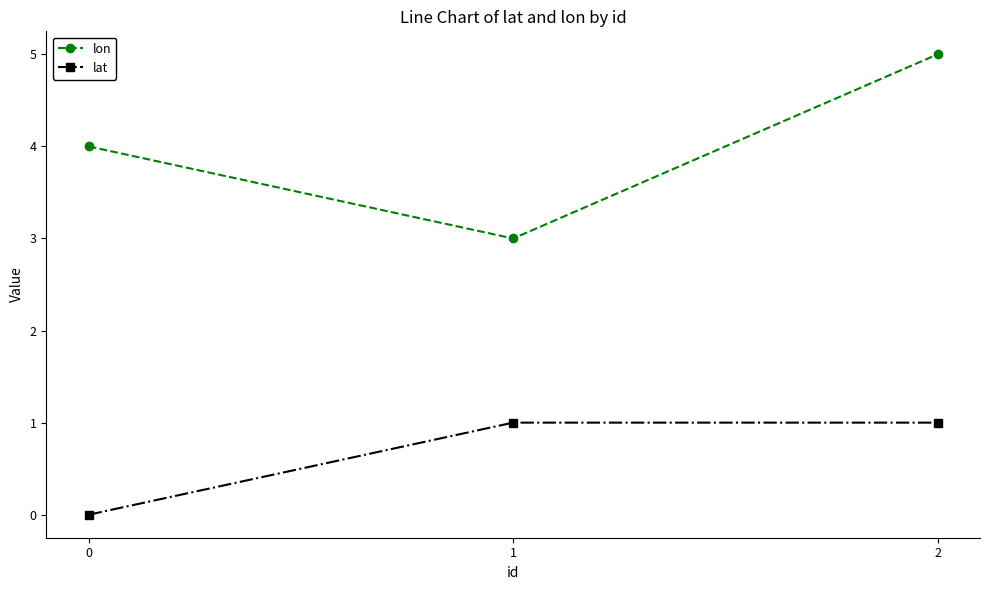

What is the lowest value of the lon series?

3